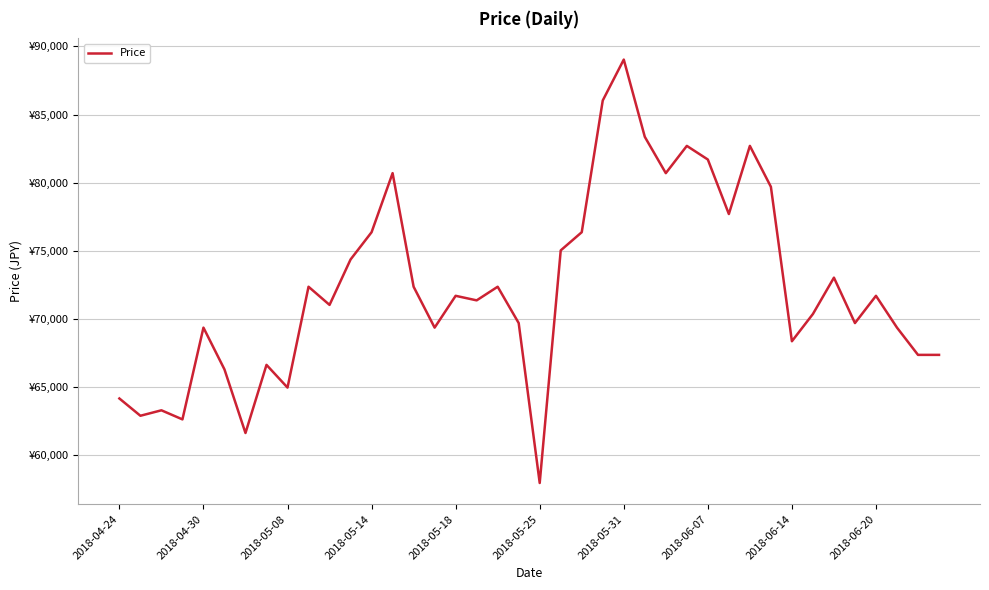

Does the chart have visible grid lines?

Yes